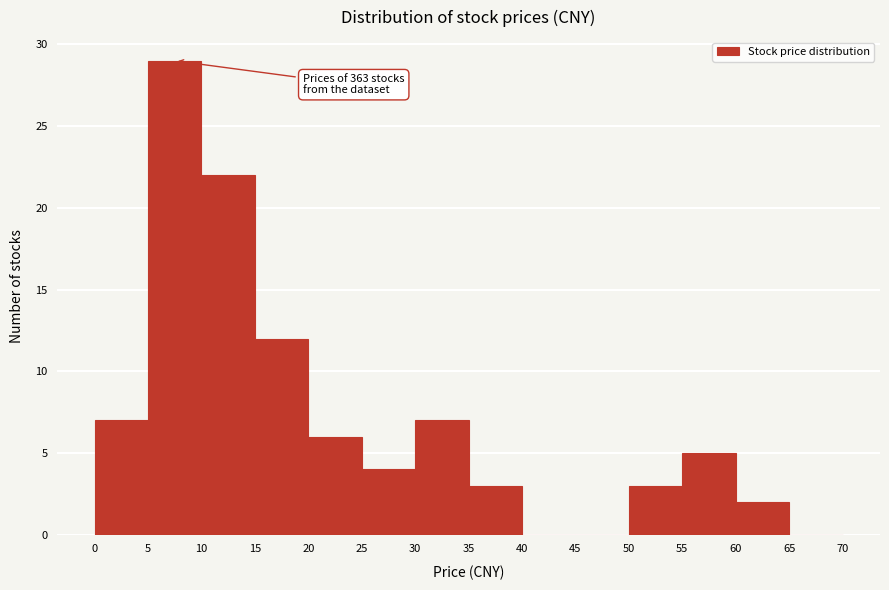

Which range on the x-axis has the tallest bar?

5 to 10